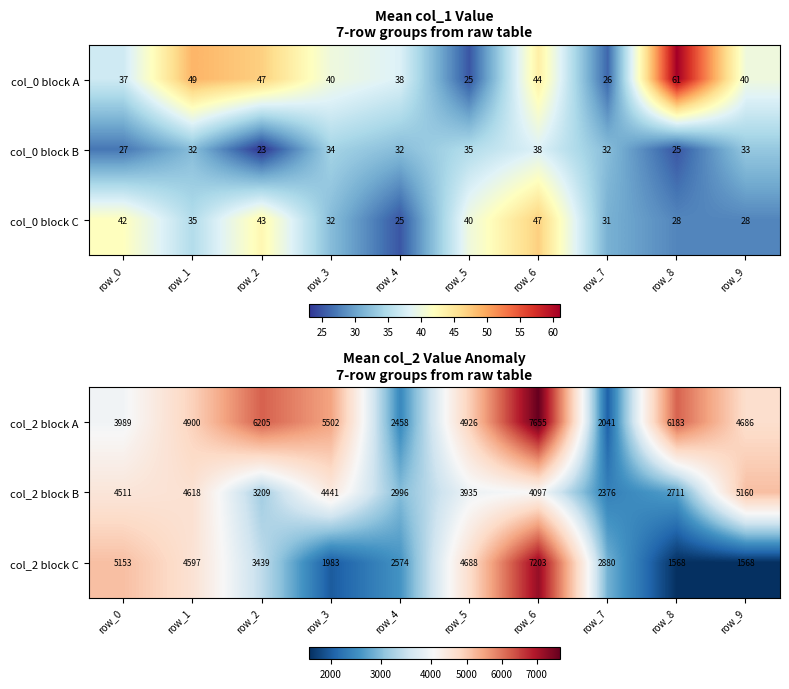

What is the difference between the second highest and minimum values in the col_2 block C series?

3585